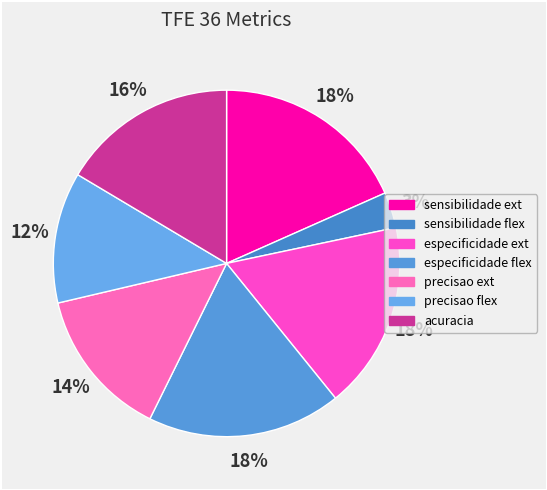

How many slices are in this pie chart?

7